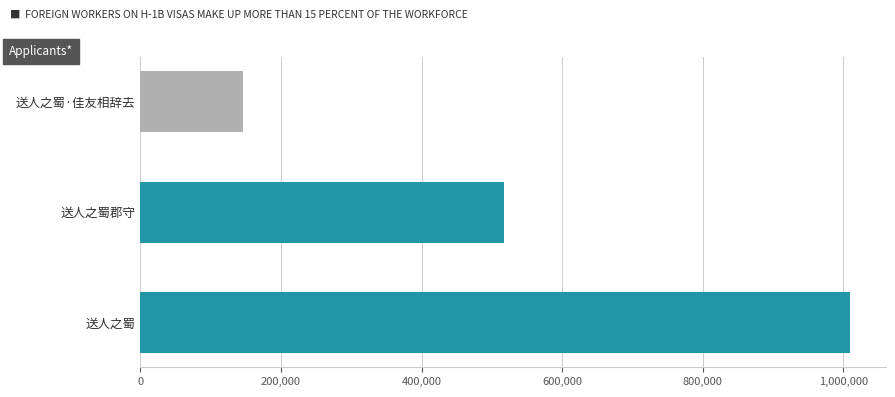

What is the sum of the values at 送人之蜀郡守 and 送人之蜀·佳友相辞去?

663014